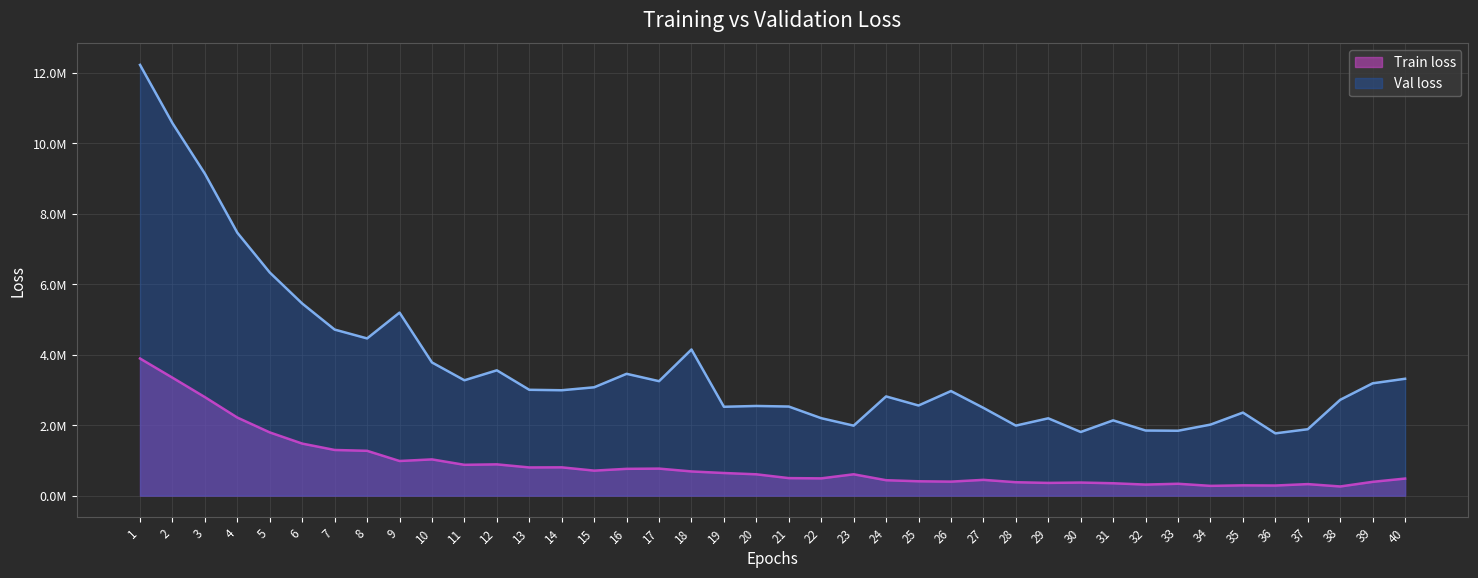

Rank the categories by Train loss value from highest to lowest.

1, 2, 3, 4, 5, 6, 7, 8, 10, 9, 12, 11, 14, 13, 17, 16, 15, 18, 19, 23, 20, 21, 22, 40, 27, 24, 25, 26, 39, 28, 30, 29, 31, 33, 37, 32, 35, 36, 34, 38